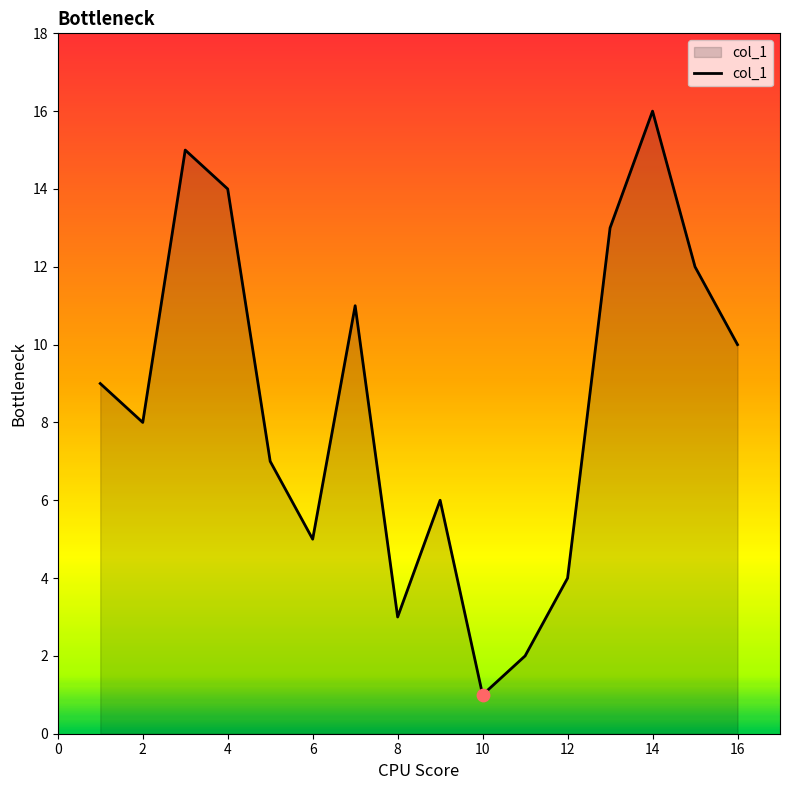

What is the difference between the maximum and minimum values?

15